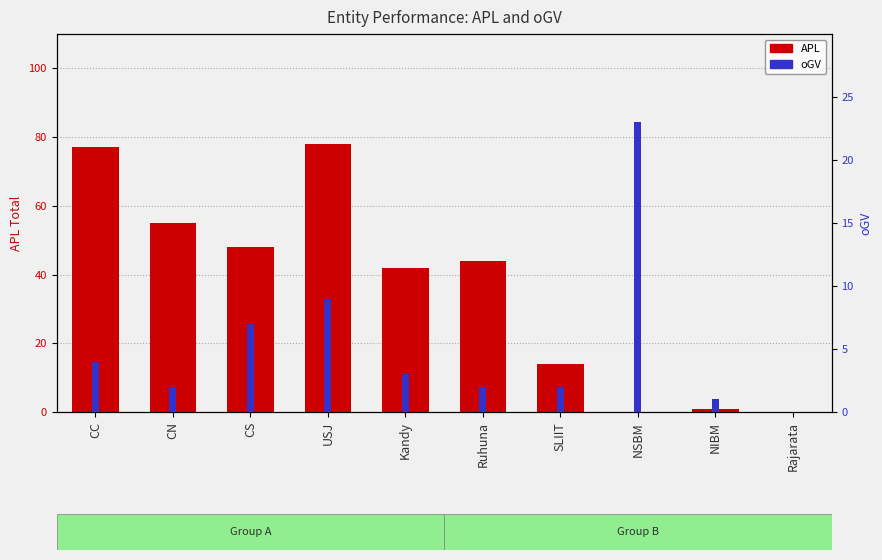

How many data points does each series have?

10